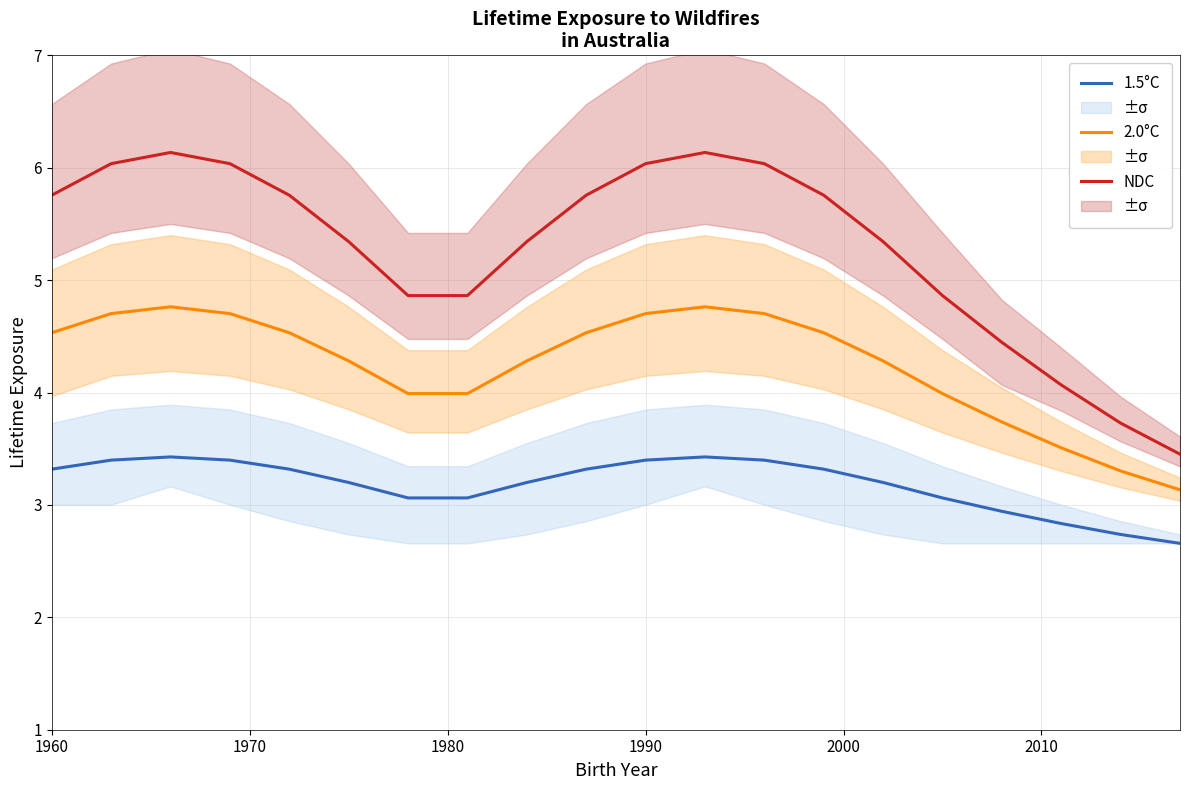

True or false: NDC and 2.0°C cross at least once.

False